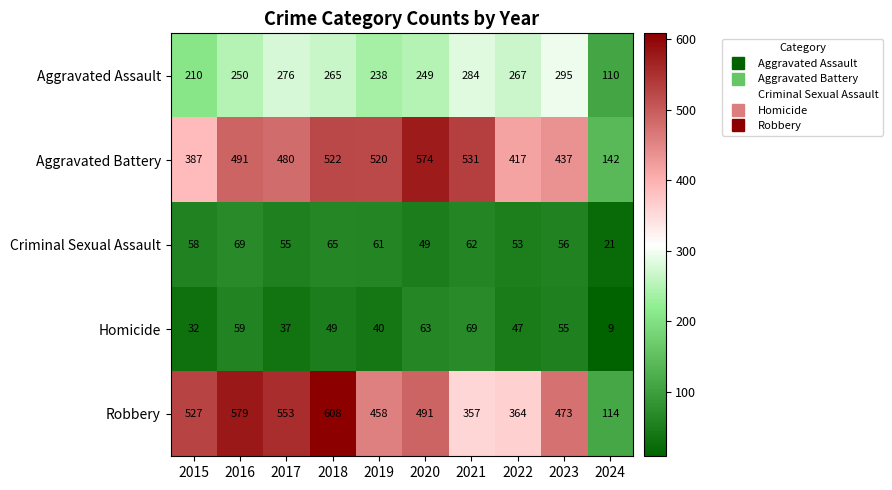

What is the spread (max minus min) of values at 2015?

495